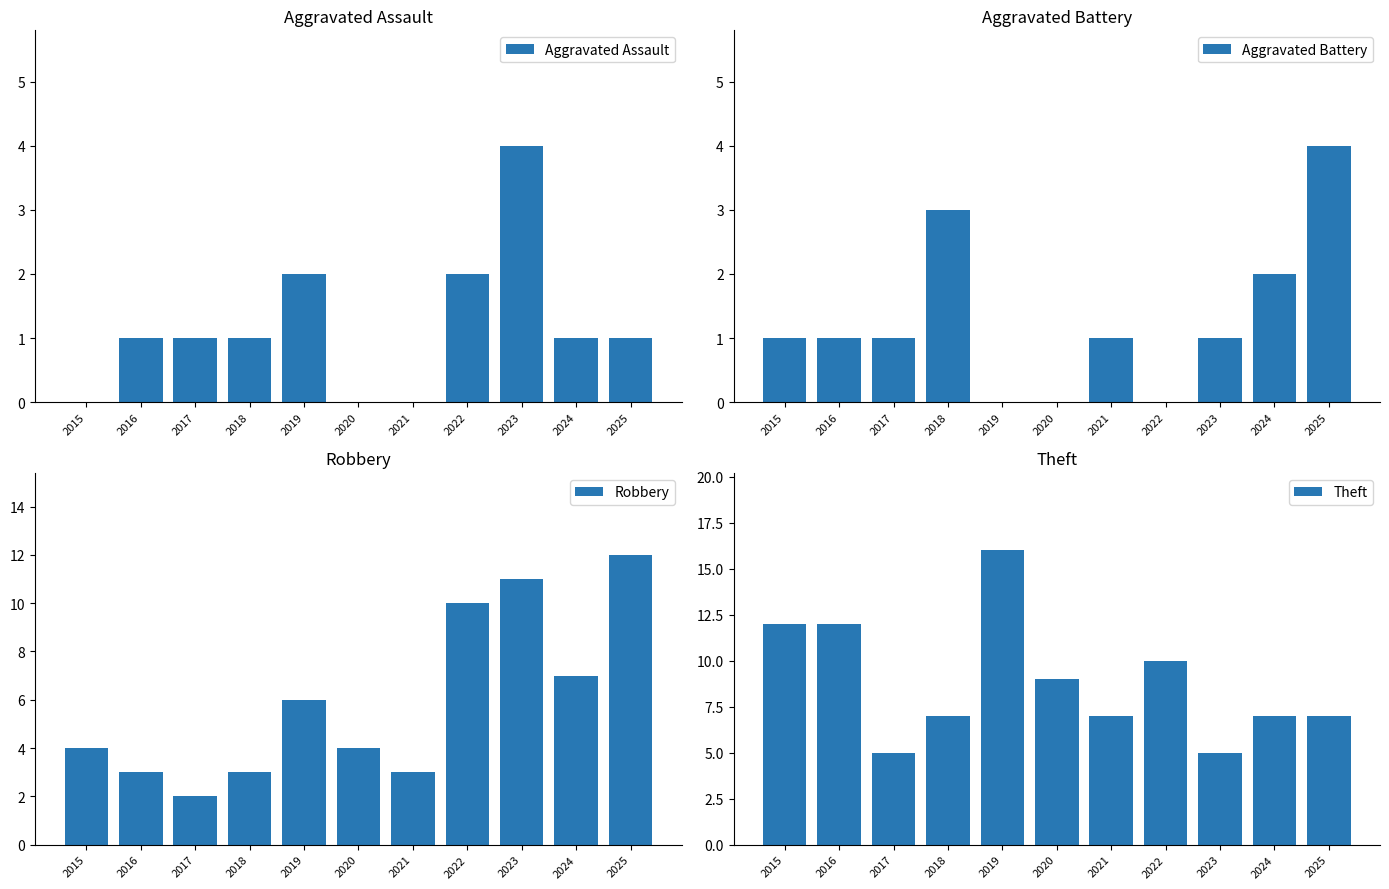

How many groups of bars are there?

11